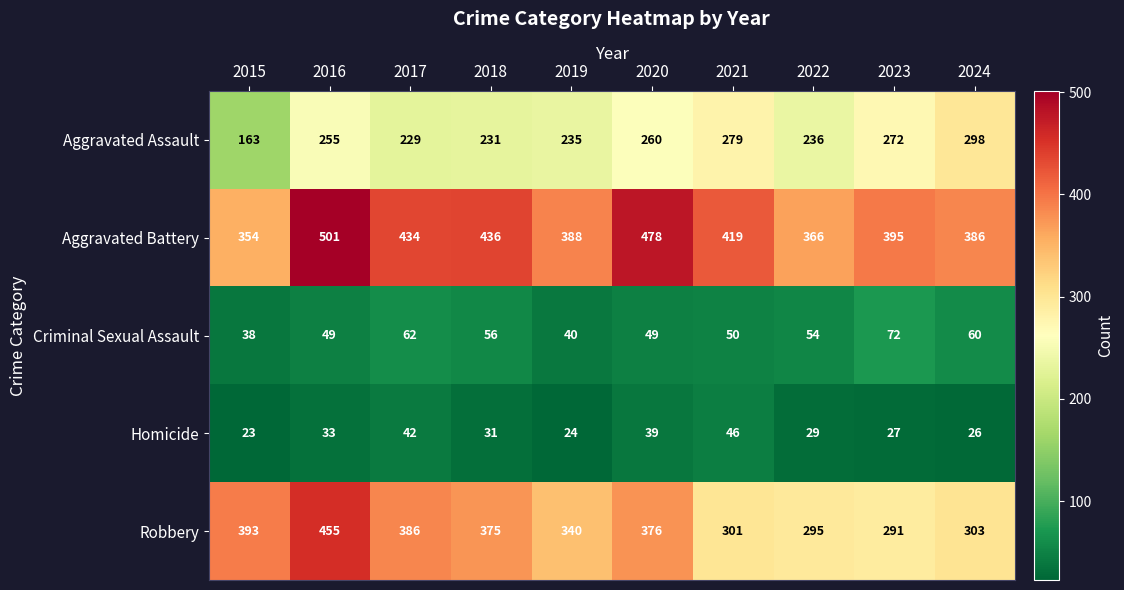

What is the difference between the maximum and minimum values in the Criminal Sexual Assault series?

34